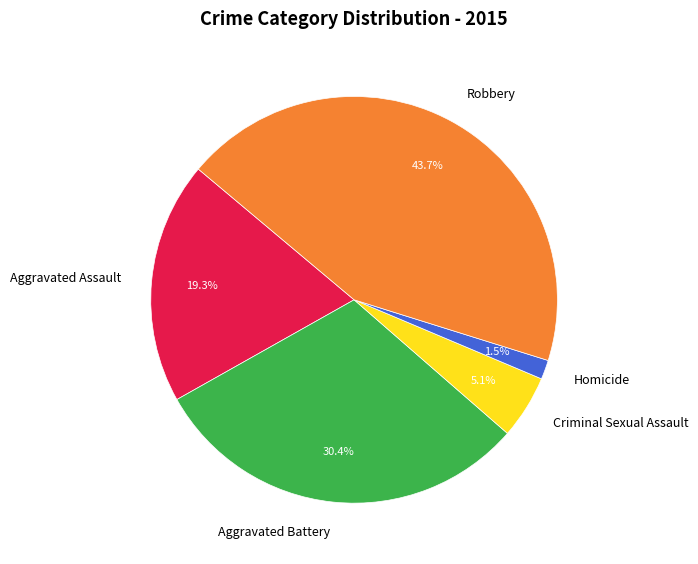

Which slice is the largest?

Robbery